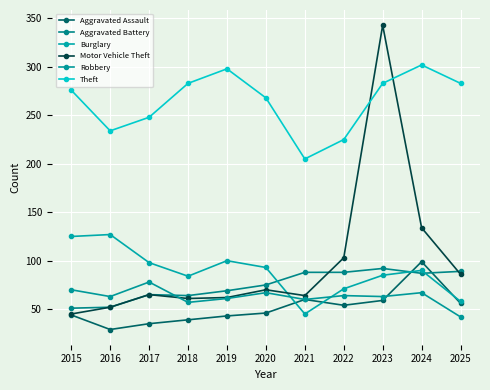

Is it true that Aggravated Battery equals 99 at 2020?

False